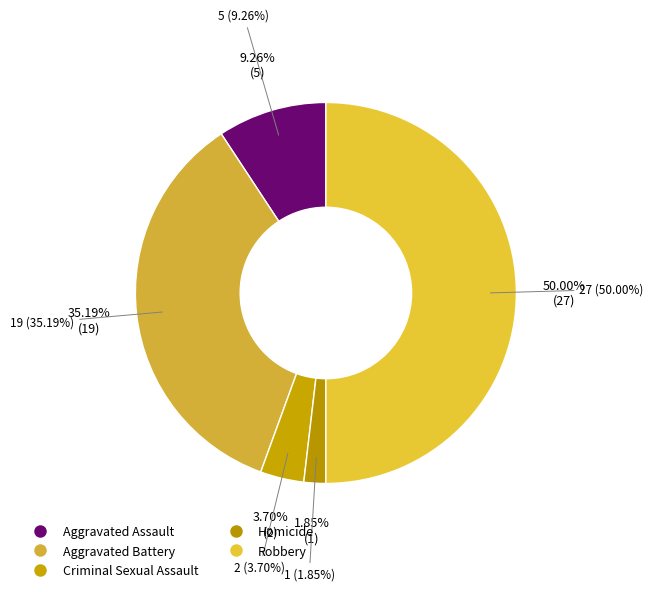

To the nearest percent, what percentage of the pie is Homicide?

2%